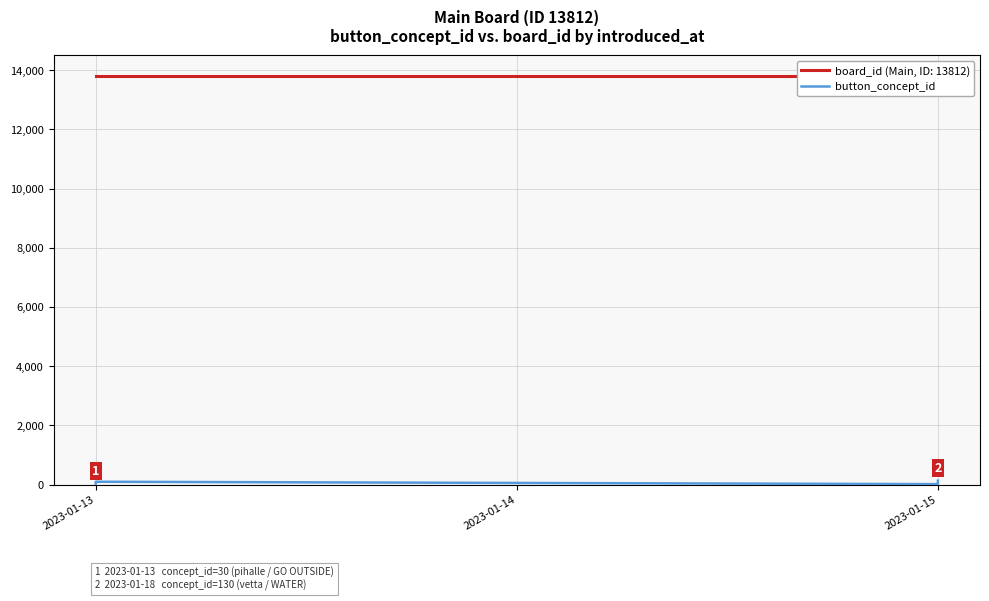

What is the smallest value displayed?

14